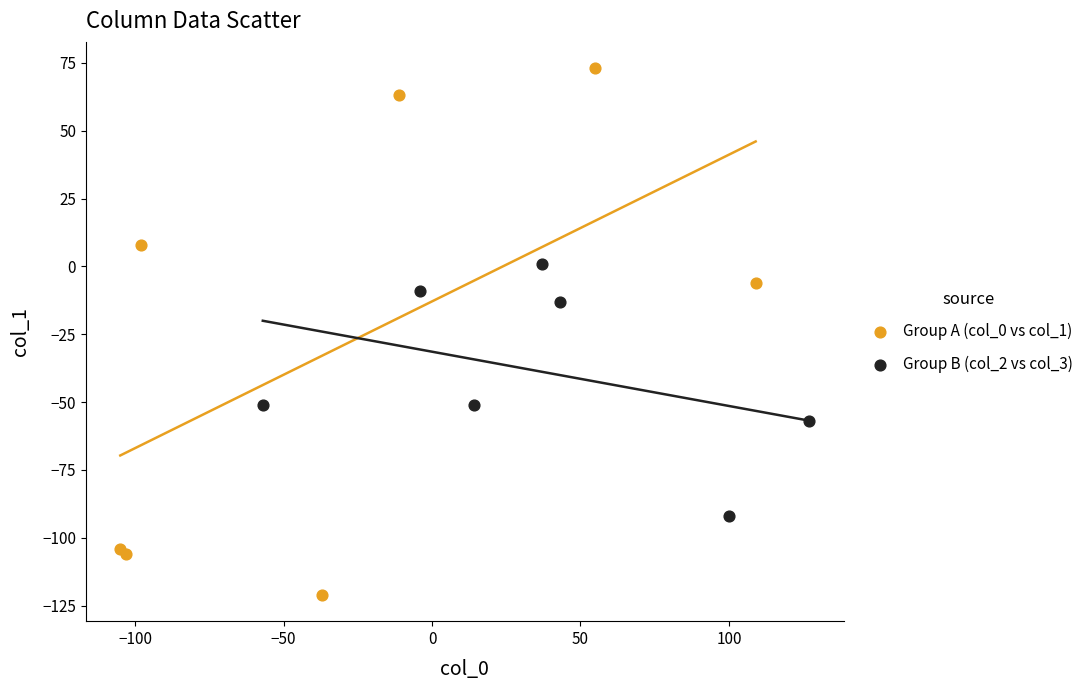

Which series contains the lowest Y value?

Group A (col_0 vs col_1)